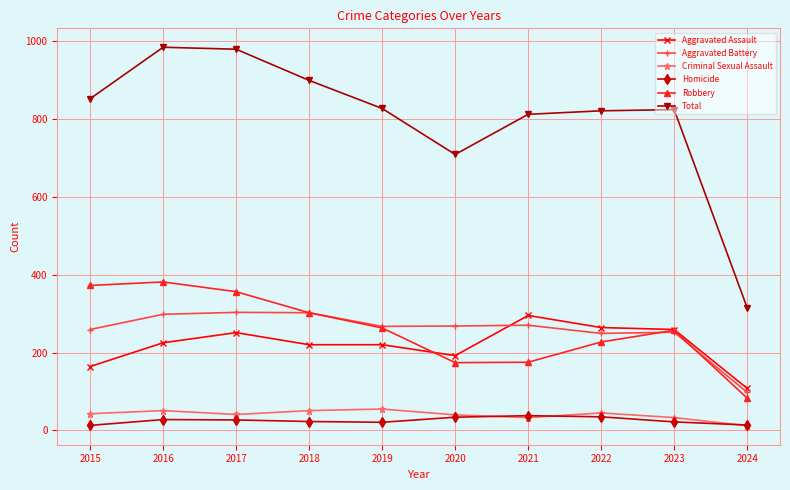

Which series has the largest range (max minus min)?

Total